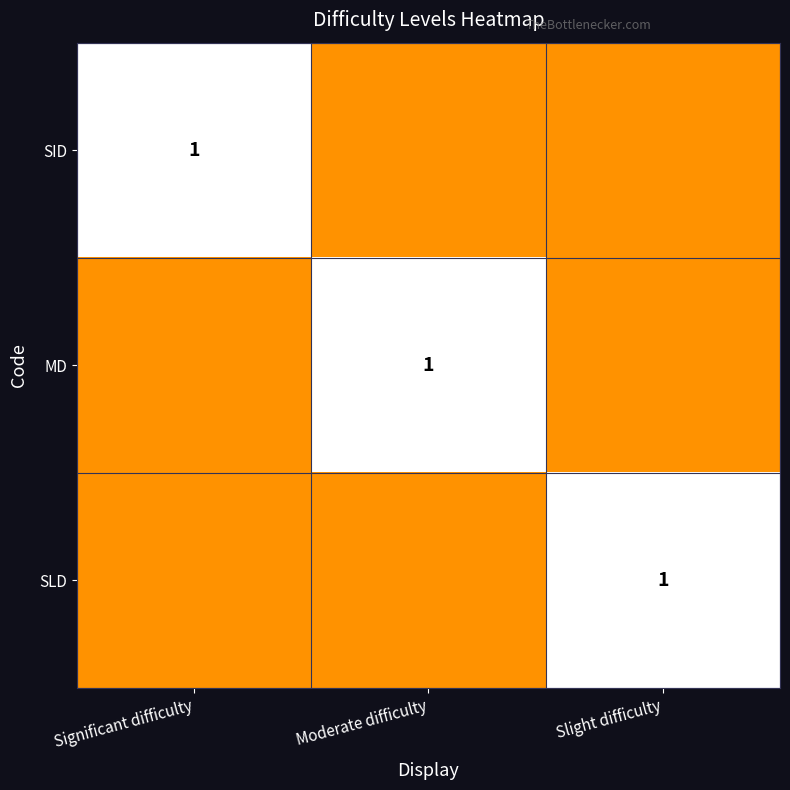

The SID series shows 1.0 at Significant difficulty. True or false?

True